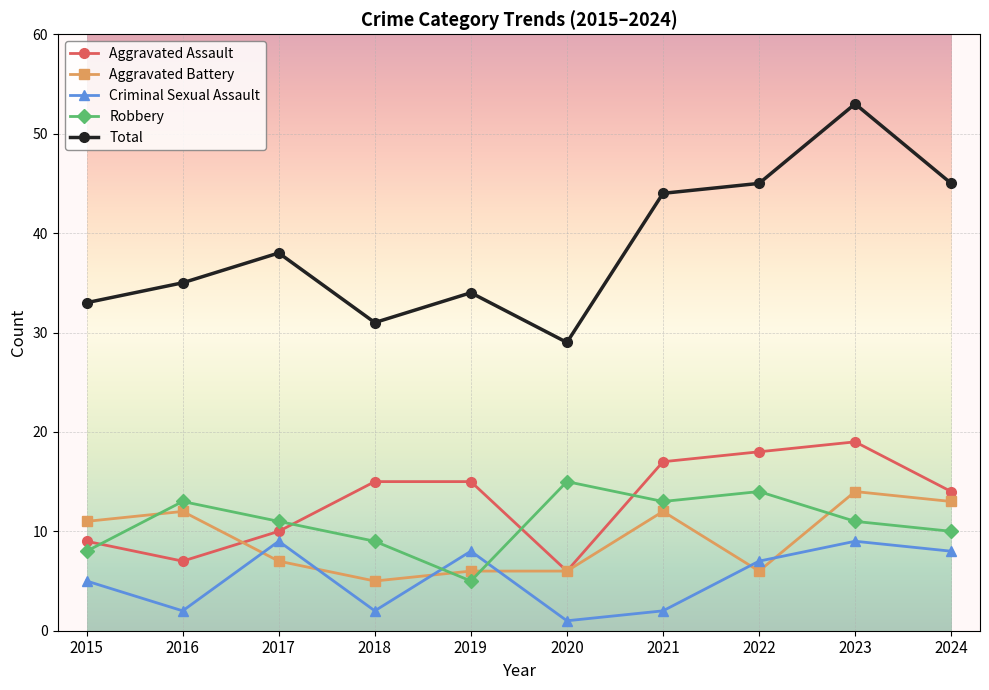

Rank the series at 2023 from highest to lowest value.

Total, Aggravated Assault, Aggravated Battery, Robbery, Criminal Sexual Assault